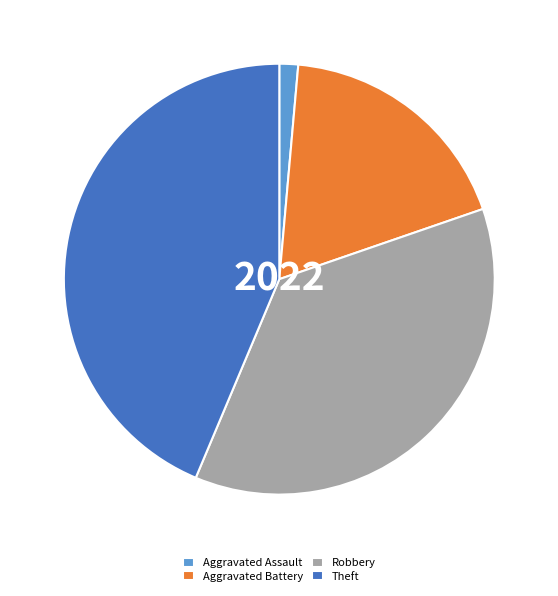

Which slice is the smallest?

Aggravated Assault